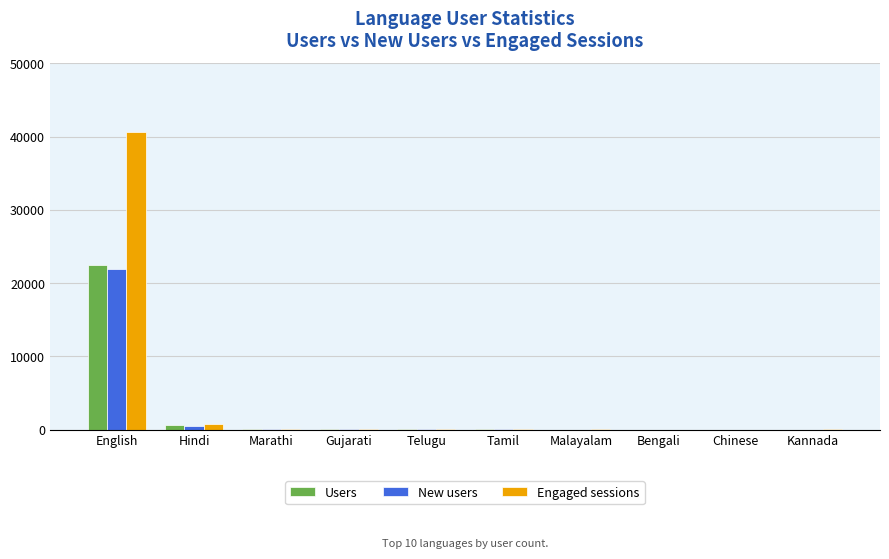

At which label is New users closest to 11000?

Hindi